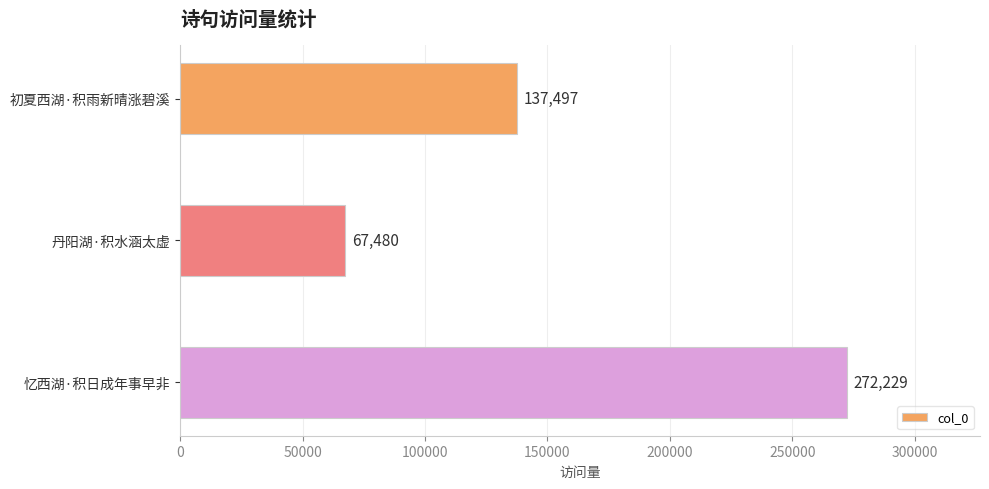

The value at 忆西湖·积日成年事早非 is 272229. True or false?

True